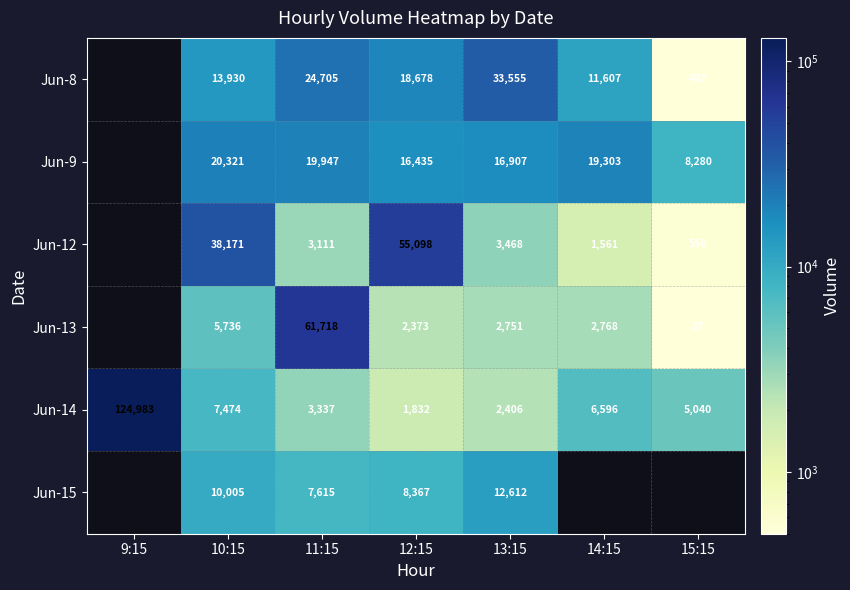

The Jun-13 series shows 2373 at 12:15. True or false?

True